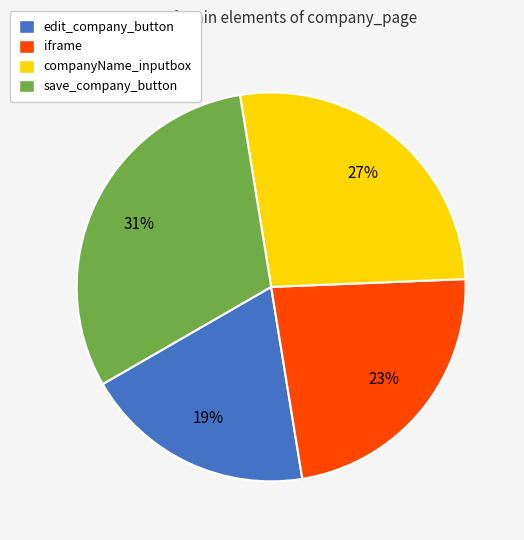

Is it true that edit_company_button is 11% of the pie?

False